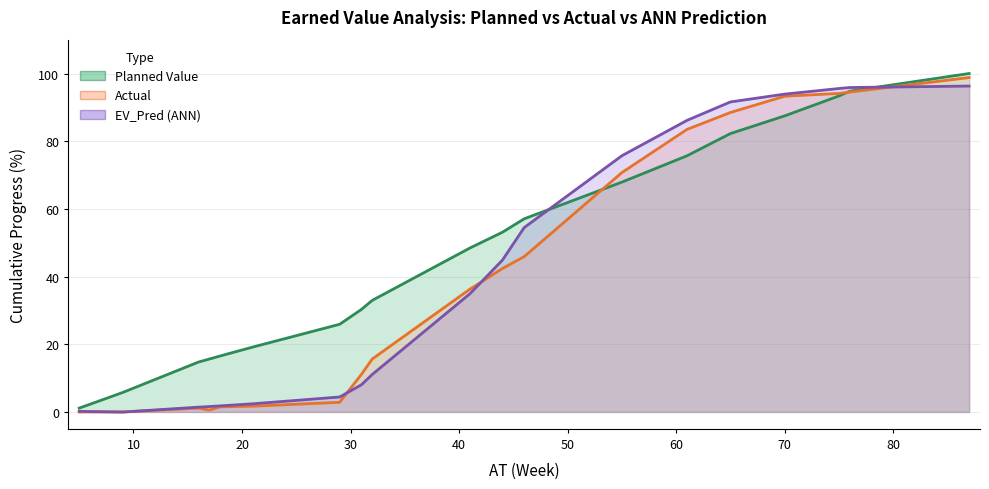

How many lines are shown in the chart?

3